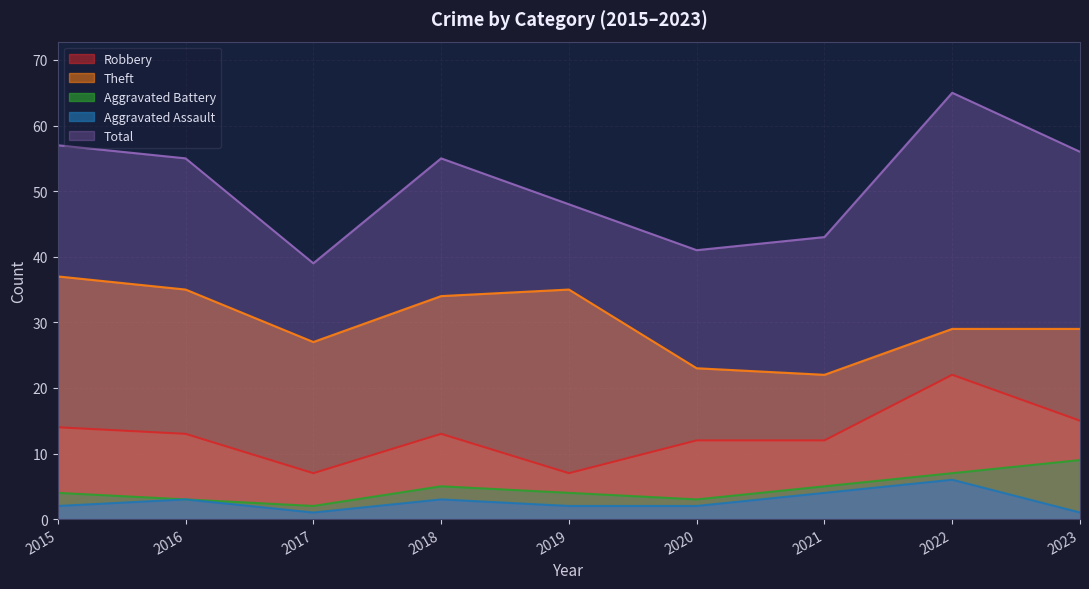

Is the value of Robbery at 2016 greater than the value of Aggravated Assault at 2022?

Yes